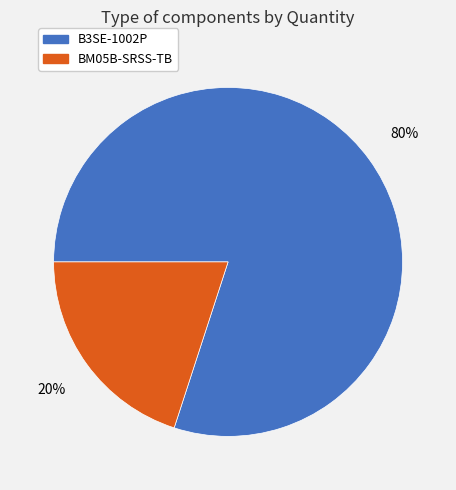

How many slices are in this pie chart?

2